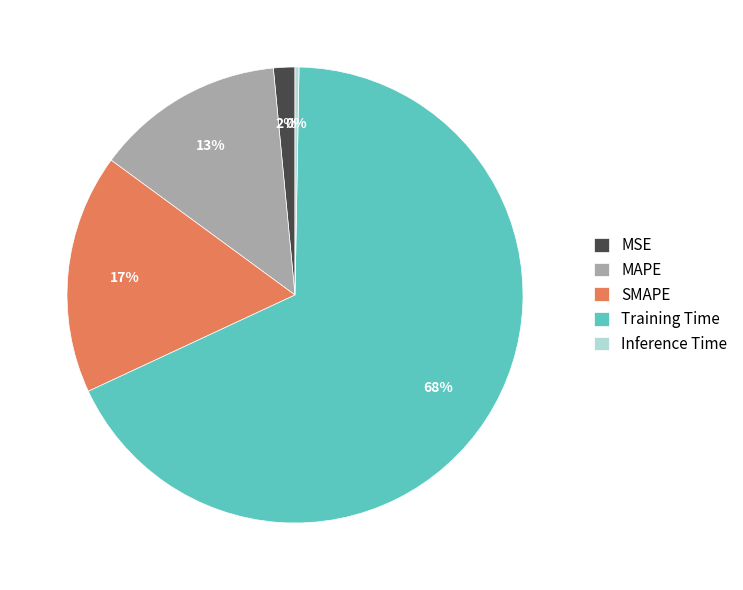

To the nearest percent, what percentage of the pie is MSE?

2%